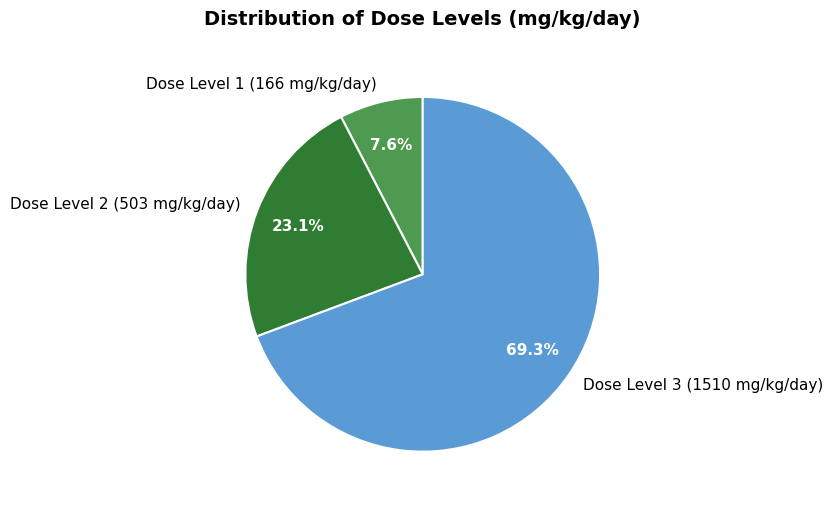

How many slices are in this pie chart?

3